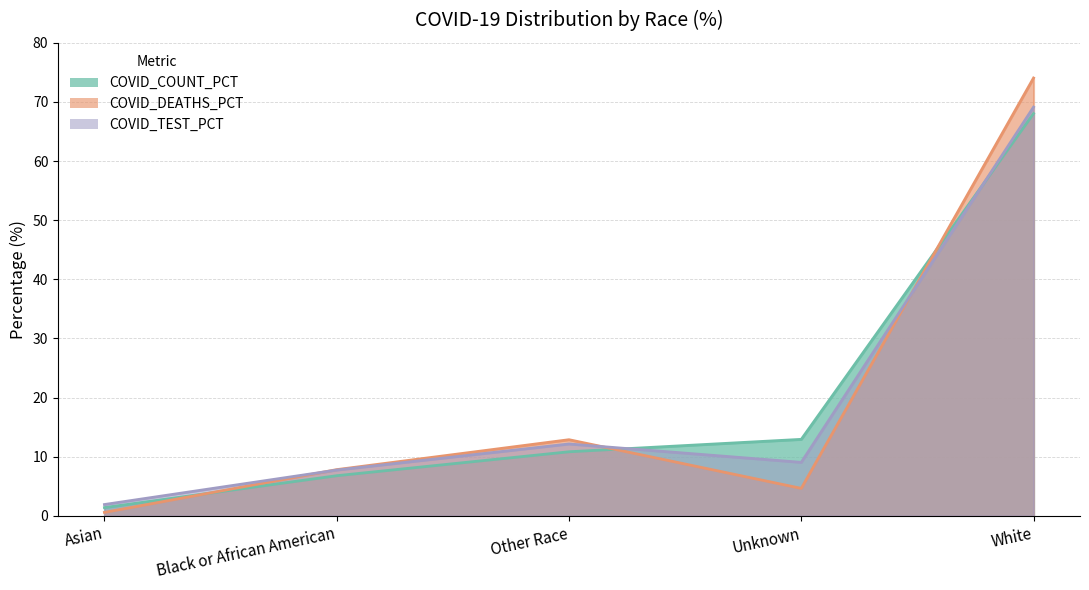

In COVID_DEATHS_PCT, how many points are lower than both neighbors (excluding endpoints)?

1